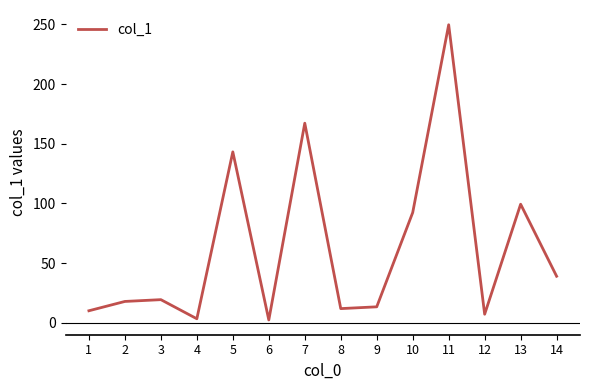

Between 1 and 3, which is larger?

3